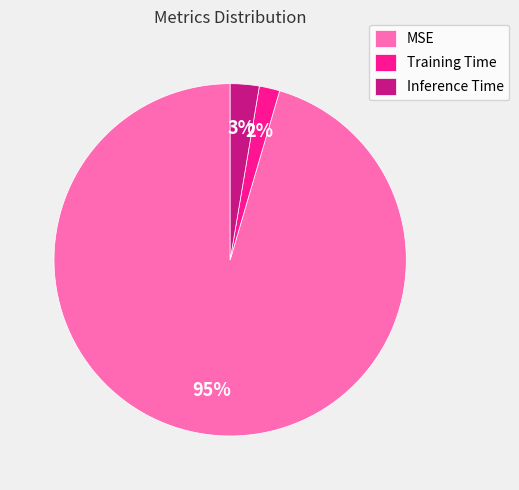

Rank the categories by value from lowest to highest.

Training Time, Inference Time, MSE